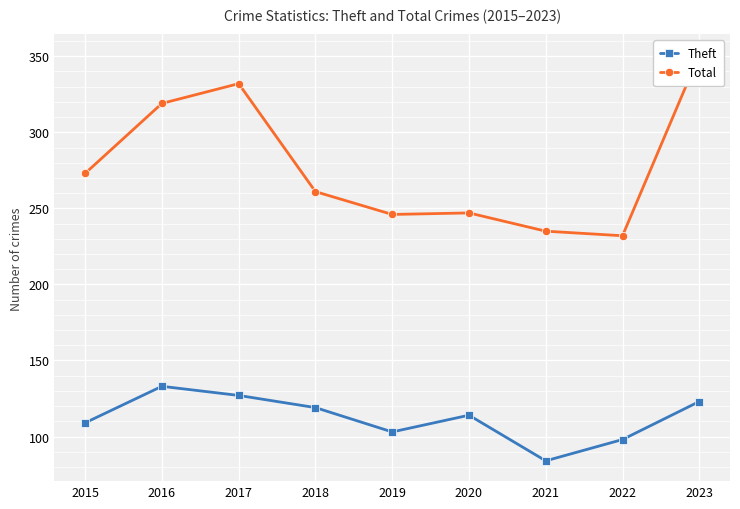

What value does the Total series have at 2018, to the nearest 5?

260